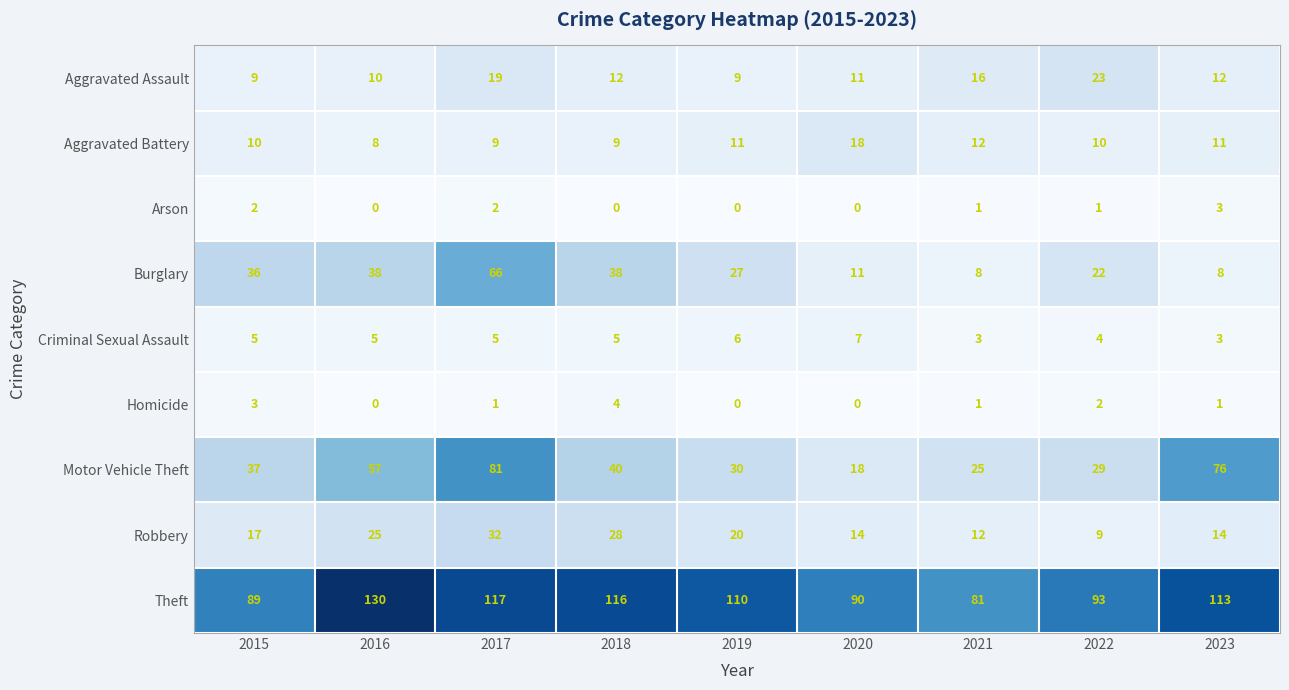

What is the greatest value displayed?

130